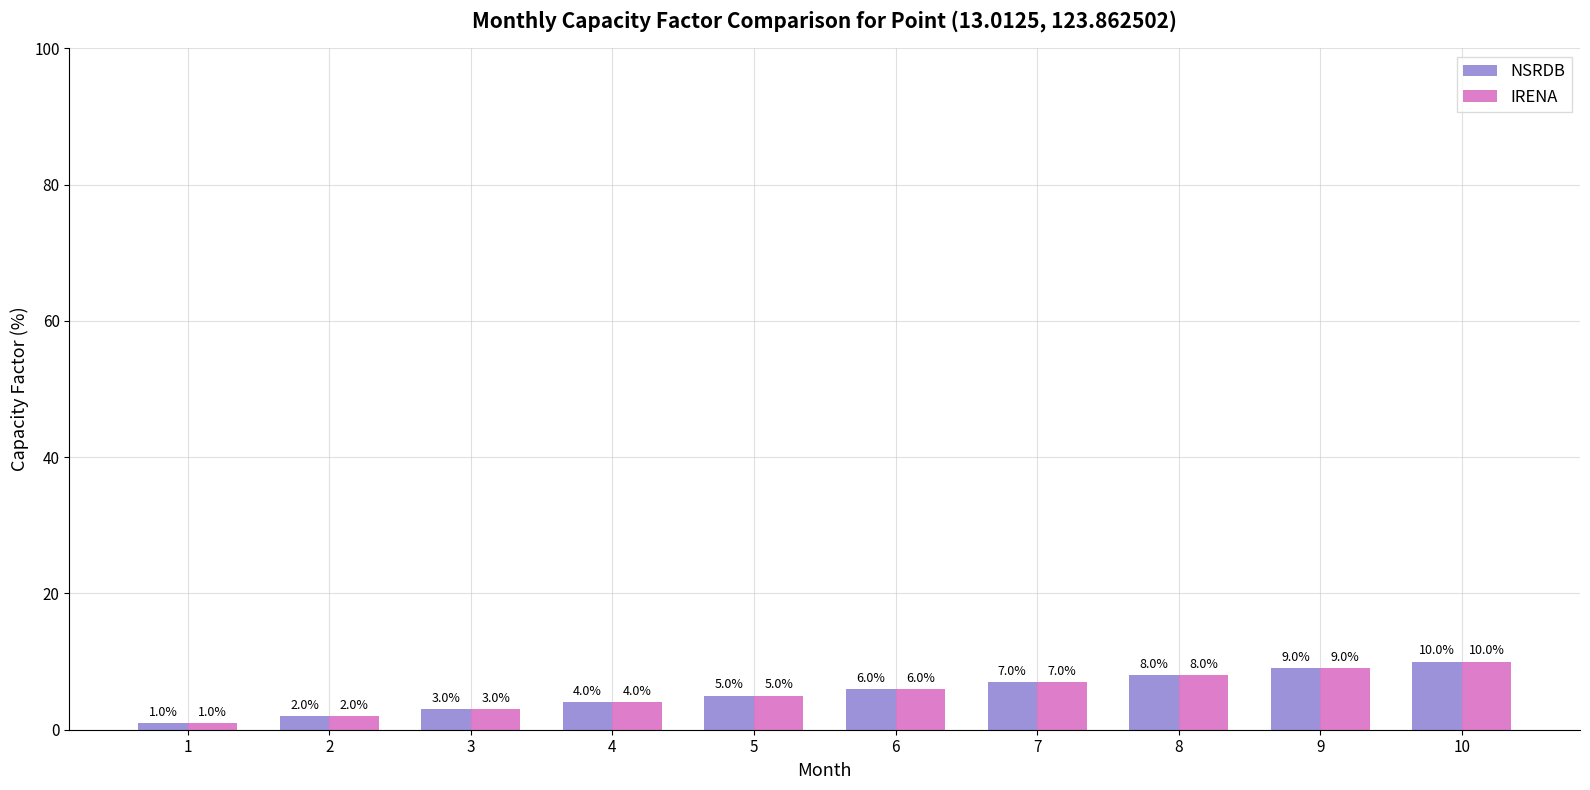

How many data points in IRENA are less than 6?

5